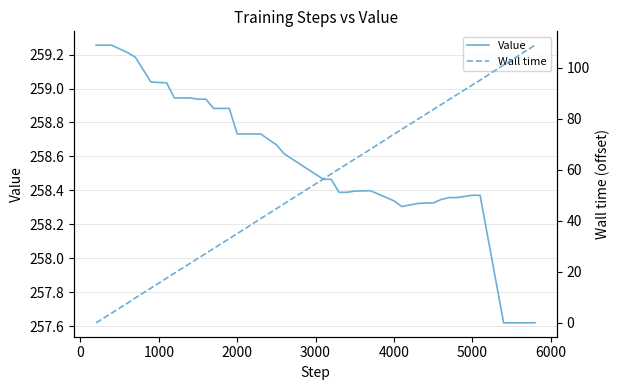

True or false: Wall time has more than 2 points higher than both neighbors.

False